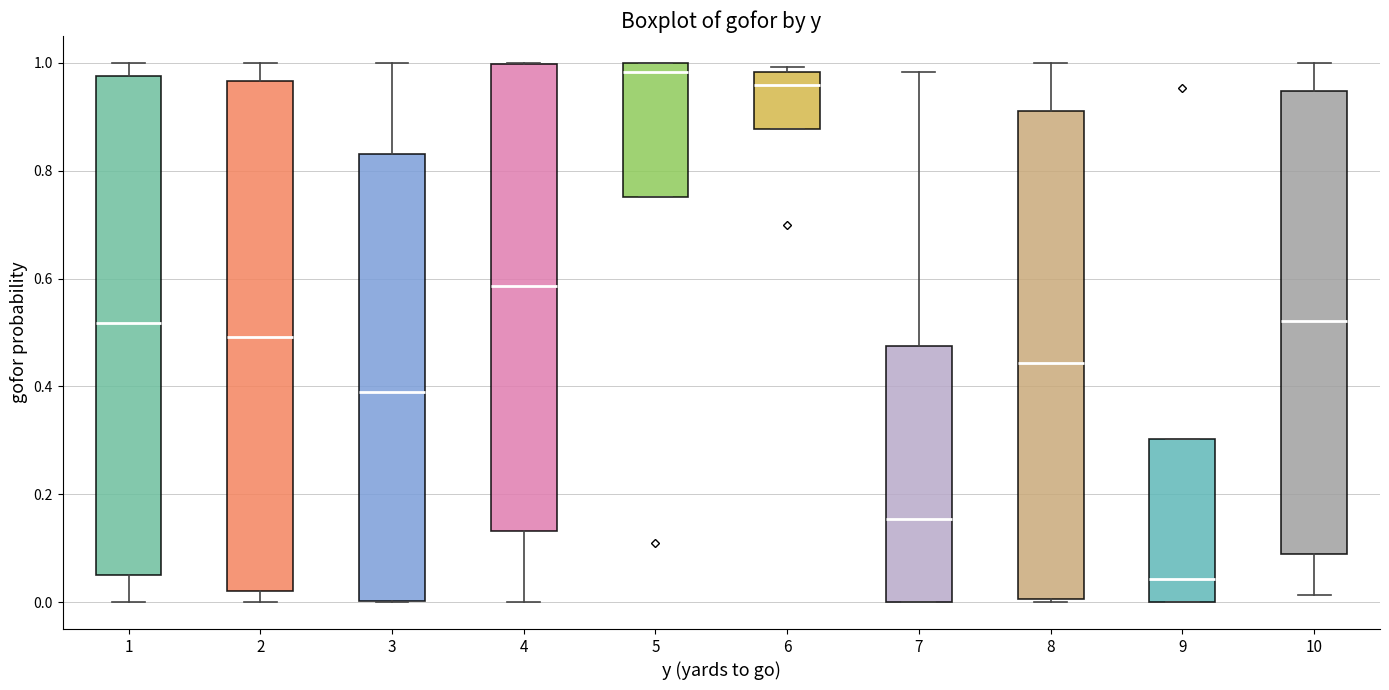

Reading left to right, read every box against the y-axis: the position of its median line, the range the box covers, and the ends of its whiskers. The values are not printed on the chart, so give them approximately, as read against the axis.

1: median 0.52, box 0.06 to 0.98, whiskers 0.00 to 1.00
2: median 0.50, box 0.02 to 0.96, whiskers 0.00 to 1.00
3: median 0.38, box 0.00 to 0.84, whiskers 0.00 to 1.00
4: median 0.58, box 0.14 to 1.00, whiskers 0.00 to 1.00
5: median 0.98, box 0.76 to 1.00, whiskers 0.76 to 1.00
6: median 0.96, box 0.88 to 0.98, whiskers 0.88 to 1.00
7: median 0.16, box 0.00 to 0.48, whiskers 0.00 to 0.98
8: median 0.44, box 0.00 to 0.92, whiskers 0.00 to 1.00
9: median 0.04, box 0.00 to 0.30, whiskers 0.00 to 0.30
10: median 0.52, box 0.08 to 0.94, whiskers 0.02 to 1.00